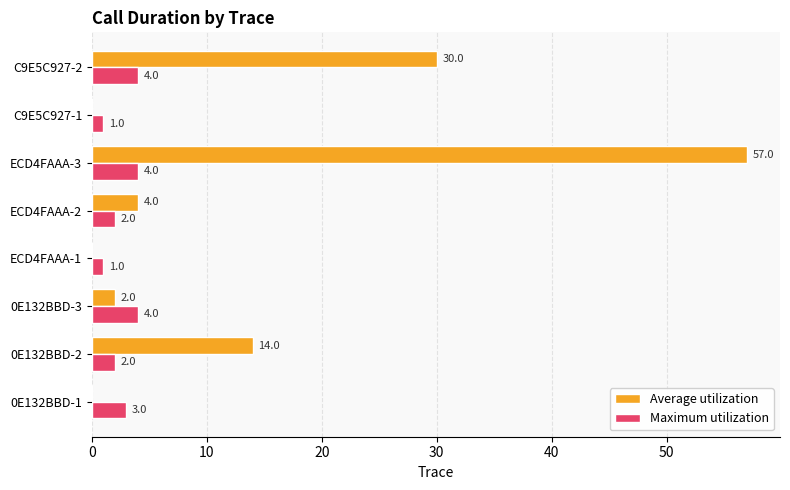

Which series changed the most between 0E132BBD-2 and ECD4FAAA-3?

Average utilization